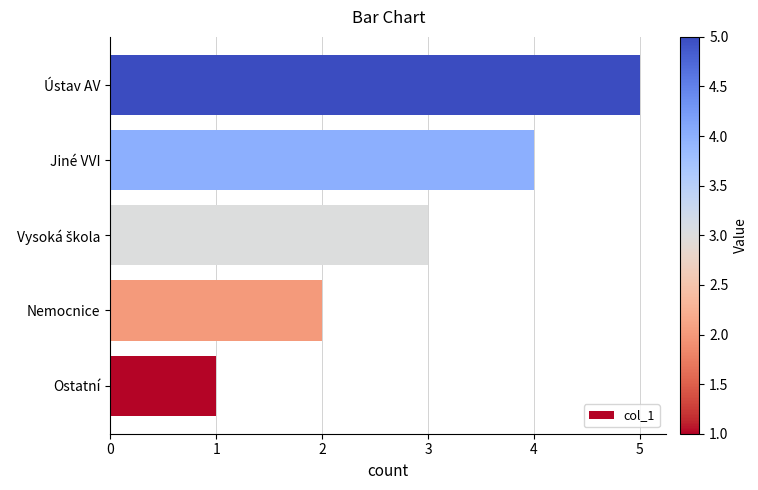

The value at Nemocnice is 1. True or false?

False